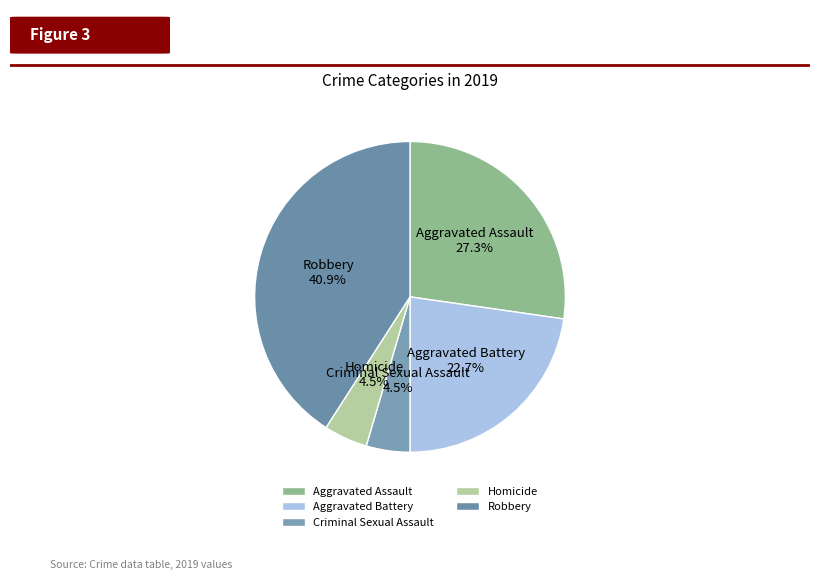

How many slices are in this pie chart?

5